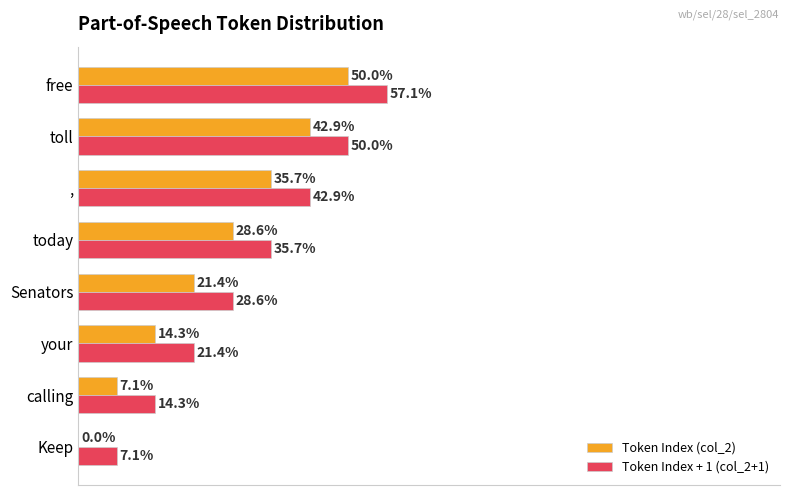

At which label is Token Index + 1 (col_2+1) closest to 32?

Senators